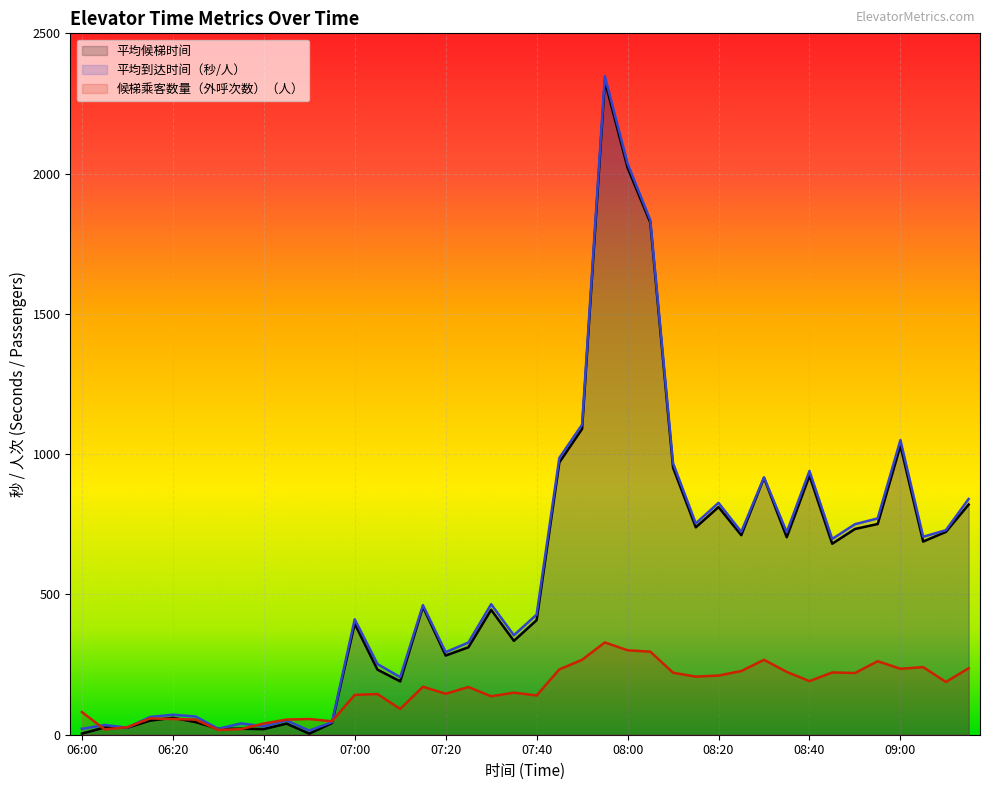

True or false: 平均到达时间（秒/人） and 平均候梯时间 cross at least once.

False